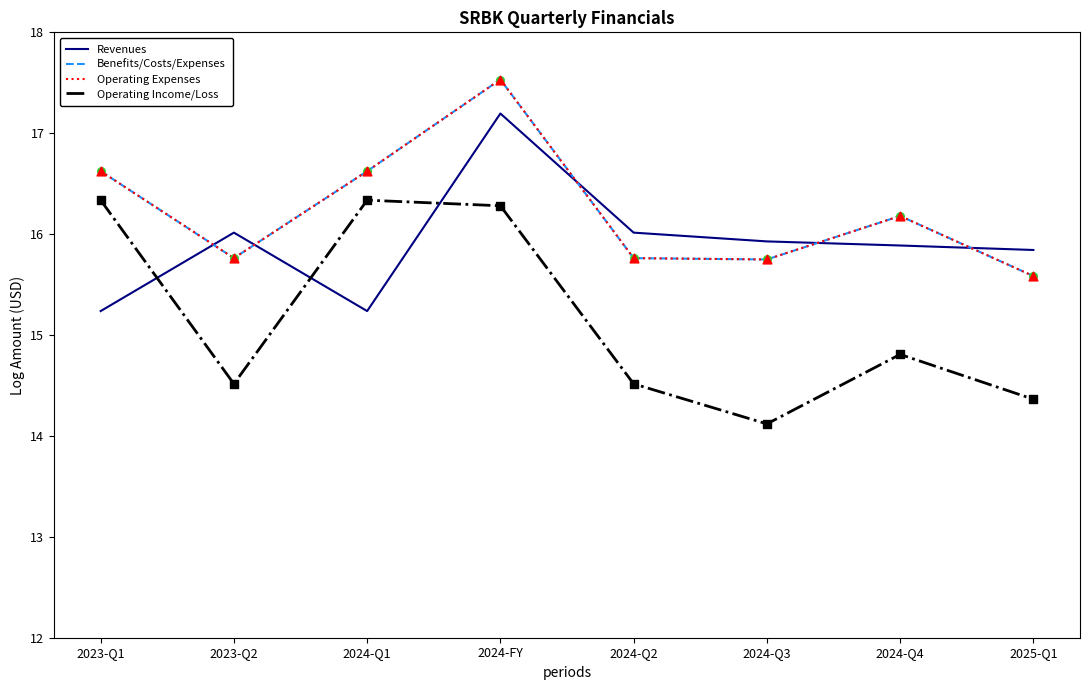

Is this an area chart (filled region under the line)?

No